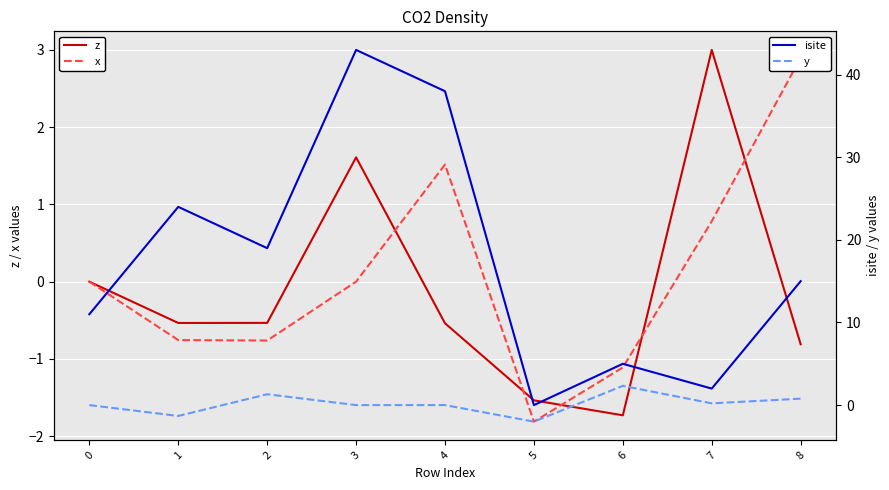

What is the highest value of the isite series?

43.0